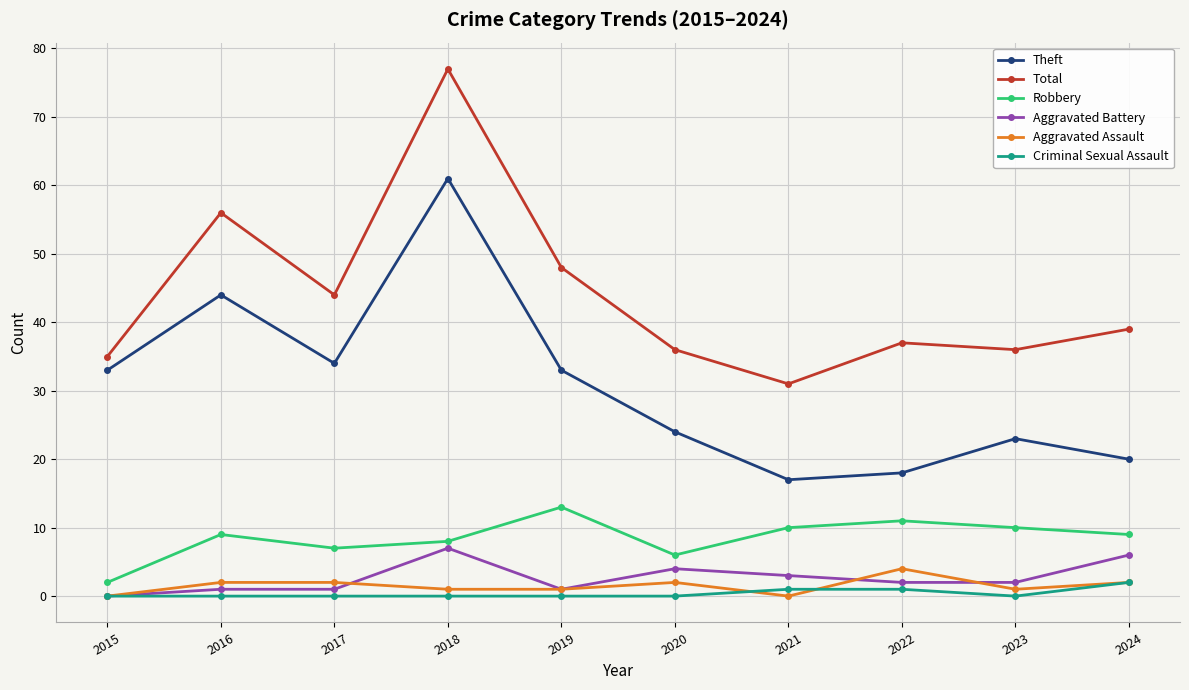

What value does the Aggravated Battery series have at 2017?

1